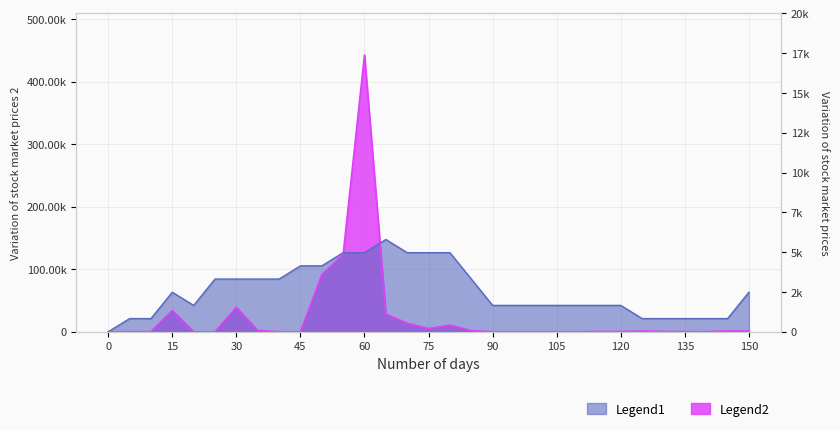

What is the maximum value for open?

147597.9